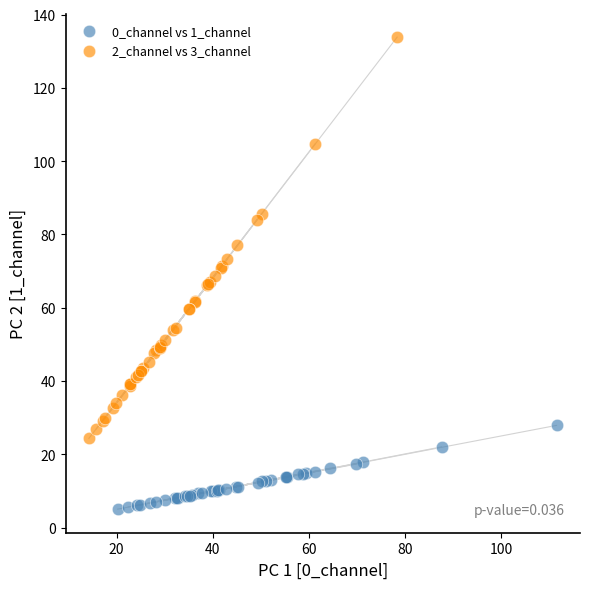

Which series has the widest spread of Y values?

2_channel vs 3_channel